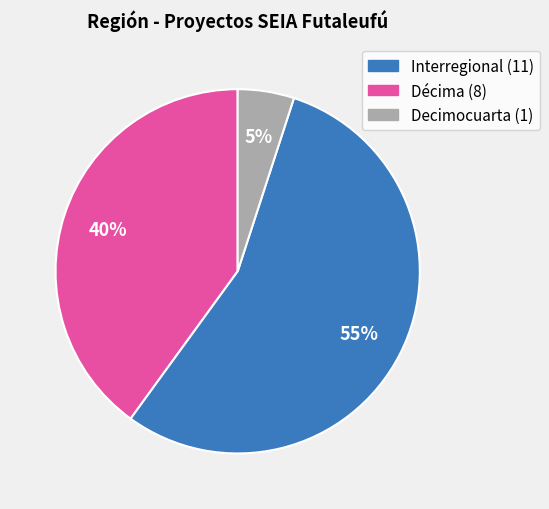

Is there any slice that represents more than half of the pie?

Yes